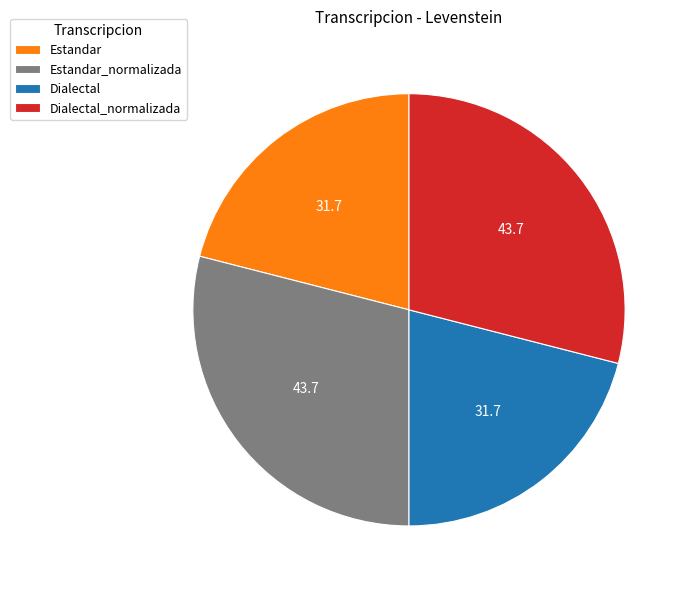

Combined, do Dialectal and Estandar account for over 50%?

No